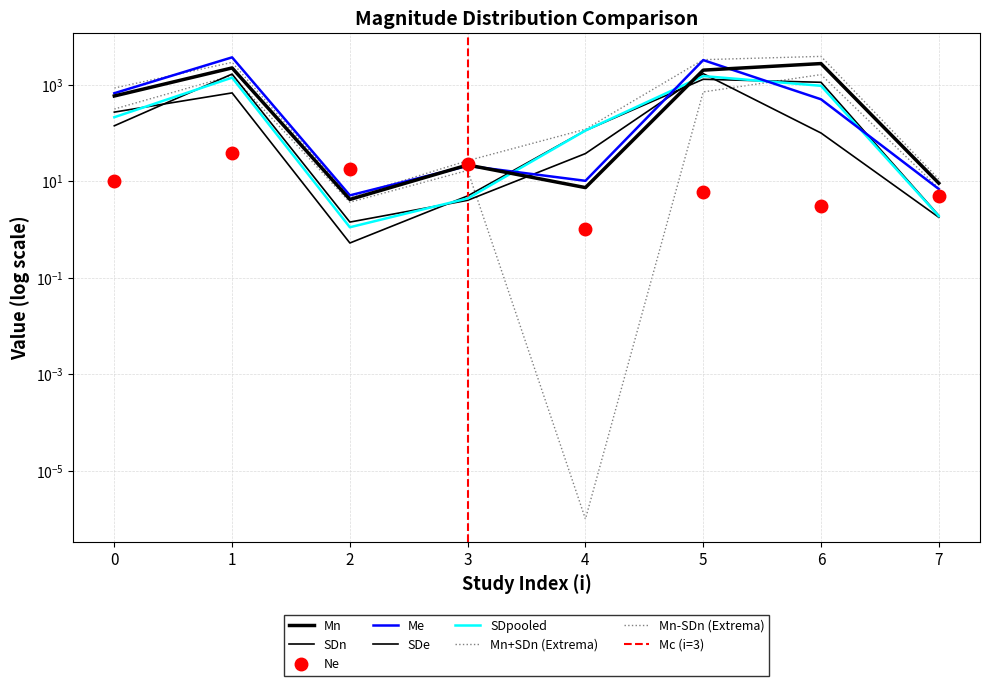

After their last crossing, which series has the higher values: Ne or SDpooled?

Ne